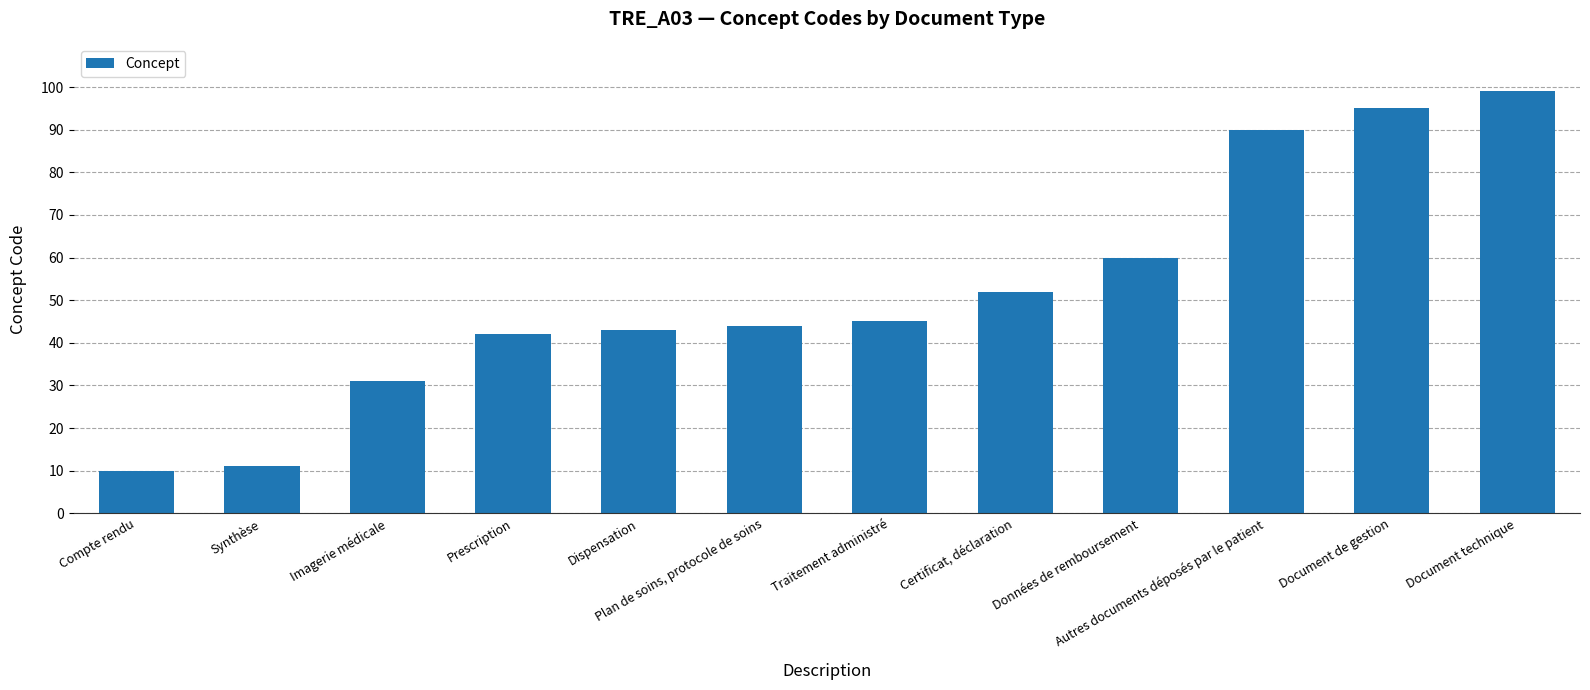

What is the label of the 9th bar from the left?

Données de remboursement